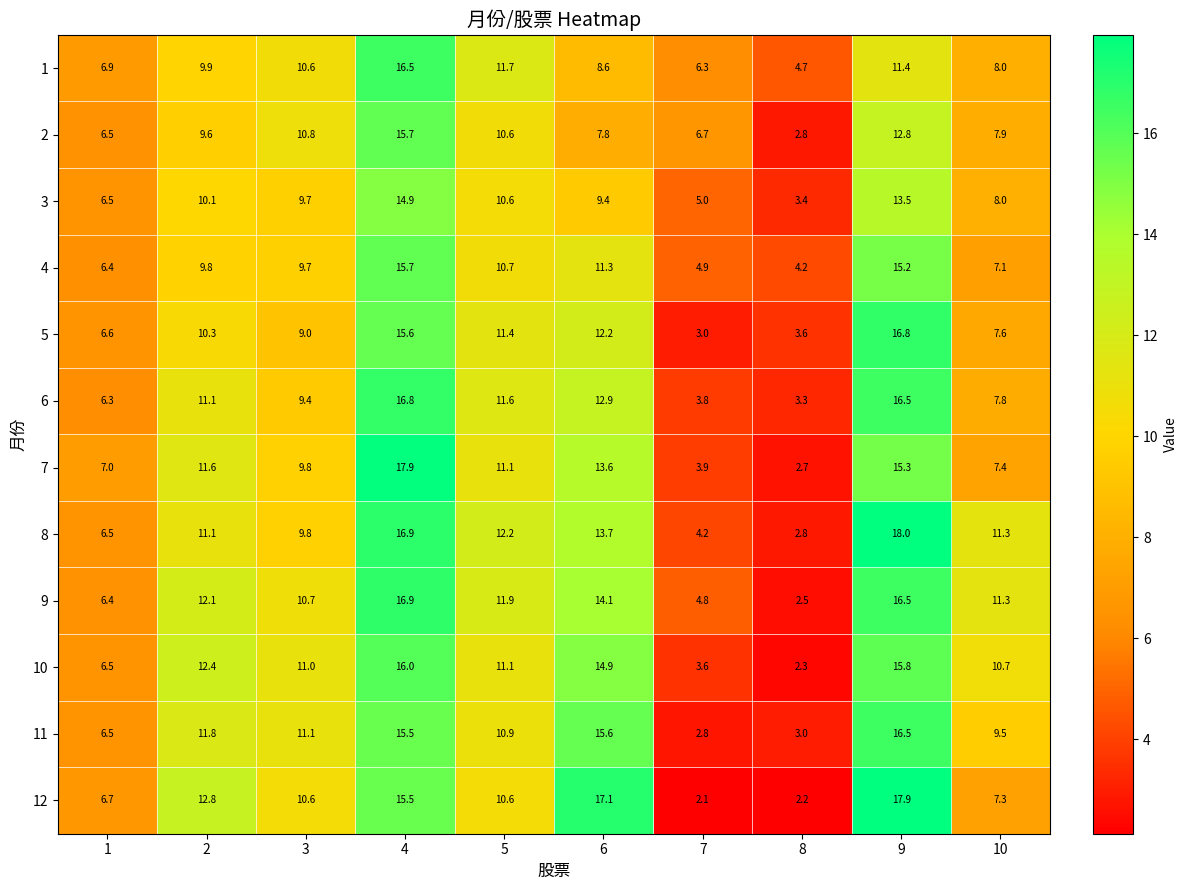

Which series has the largest range (max minus min)?

12